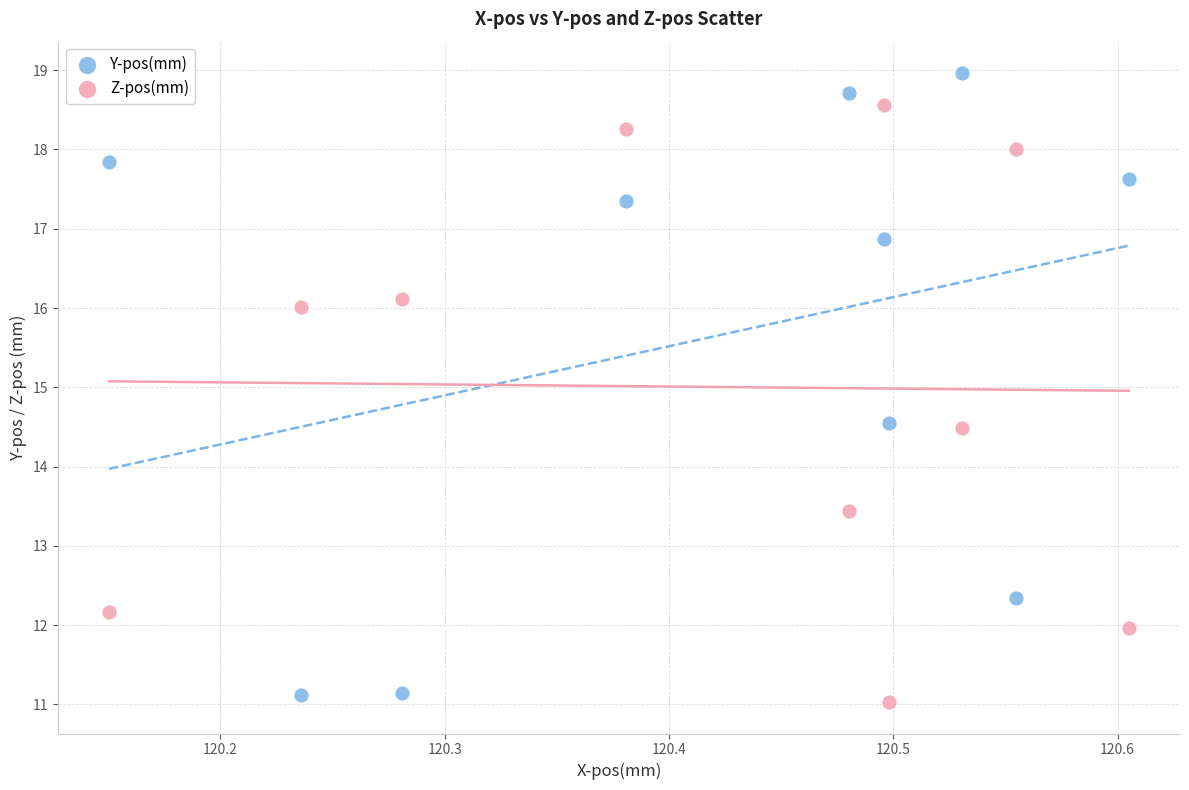

What are all the series names shown in the legend?

Y-pos(mm), Z-pos(mm)